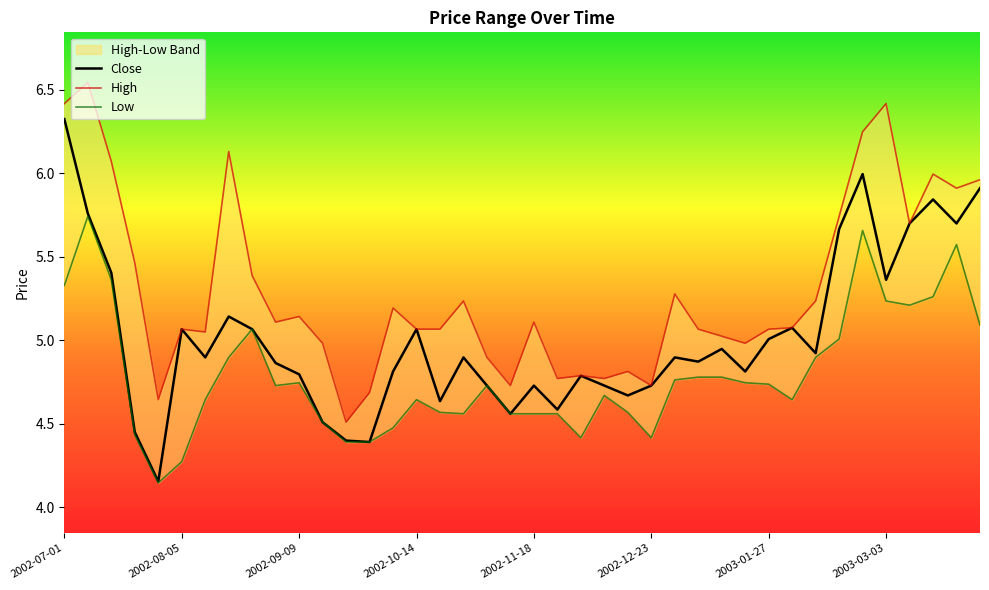

How many lines are shown in the chart?

3